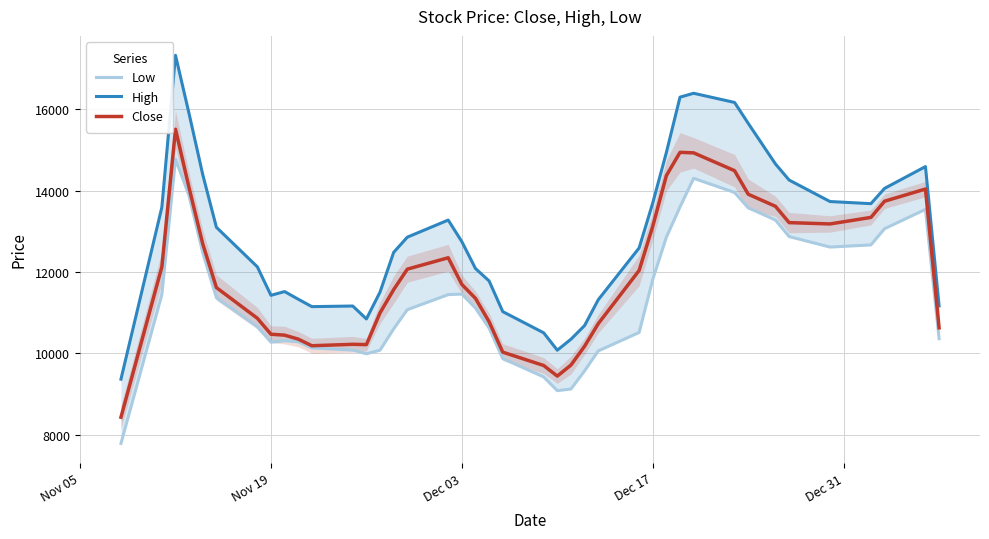

The High series shows 27892.0 at 31. True or false?

False